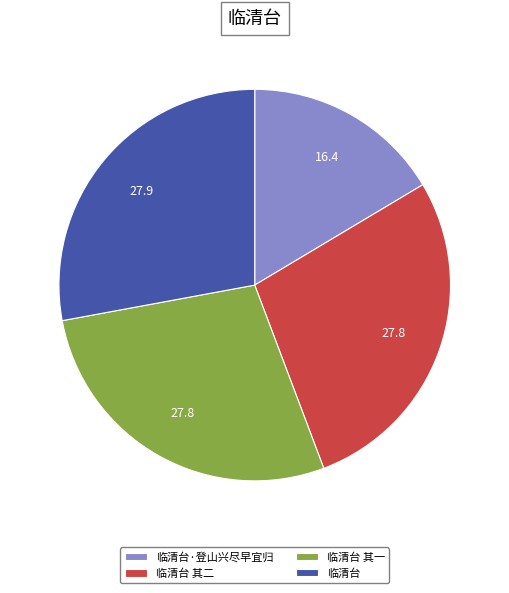

Between 临清台·登山兴尽早宜归 and 临清台, which is larger?

临清台